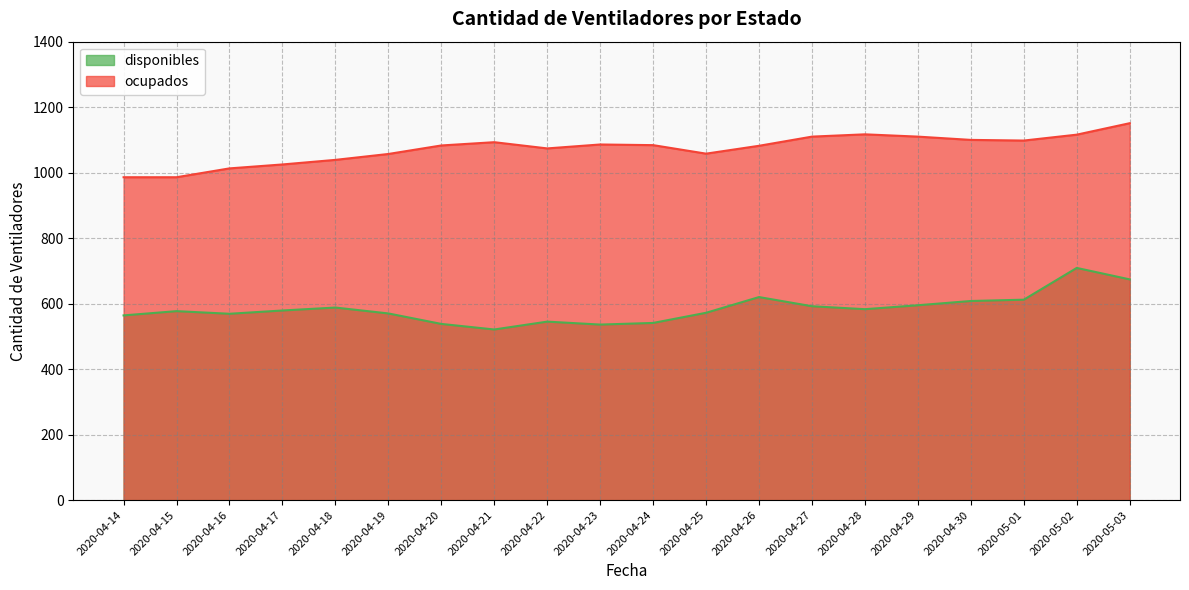

What is the sum of the disponibles values at 2020-04-19 and 2020-04-24?

1111